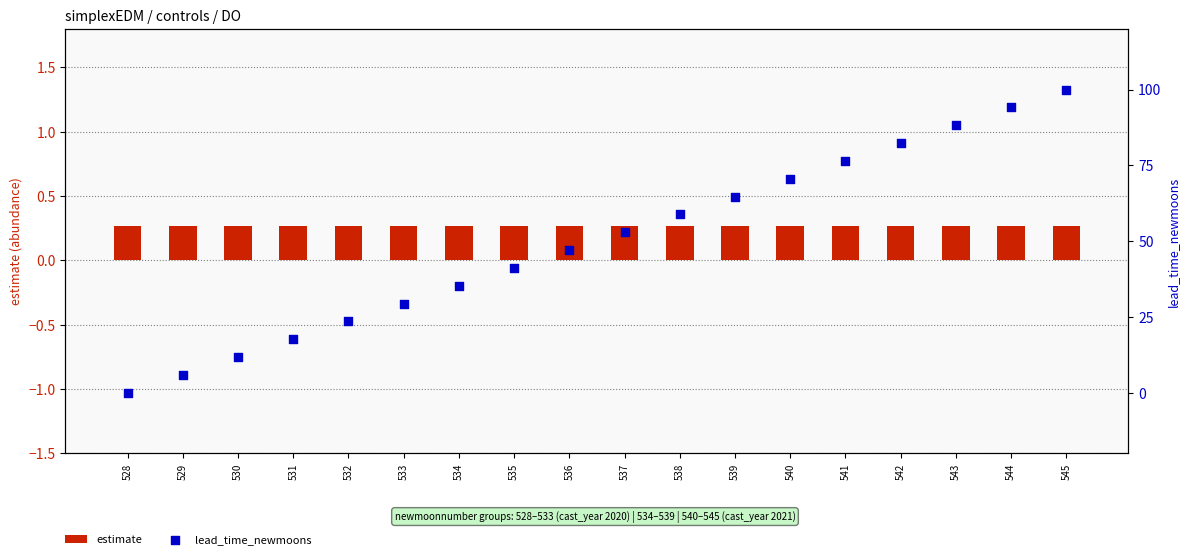

At how many categories does at least one series exceed 72?

5